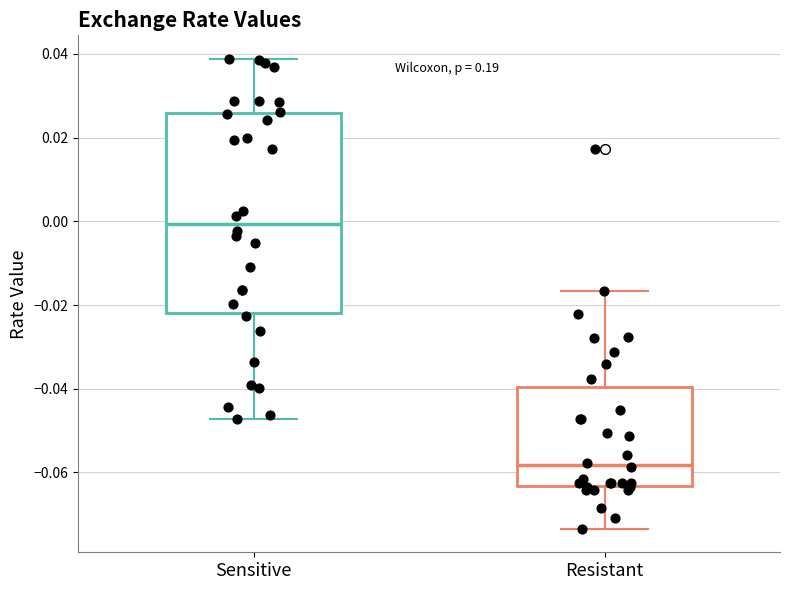

Reading left to right, transcribe this box plot: for each box, give where its median line is, the range the box spans, and where its two whiskers end, as read against the y-axis. The values are not printed on the chart, so give them approximately, as read against the axis.

Sensitive: median 0.000, box -0.022 to 0.026, whiskers -0.048 to 0.038
Resistant: median -0.058, box -0.064 to -0.040, whiskers -0.074 to -0.016